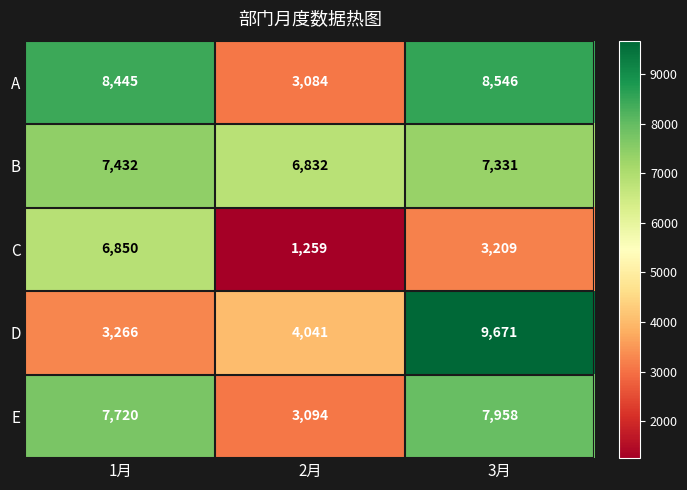

What is the sum of all D values?

16978